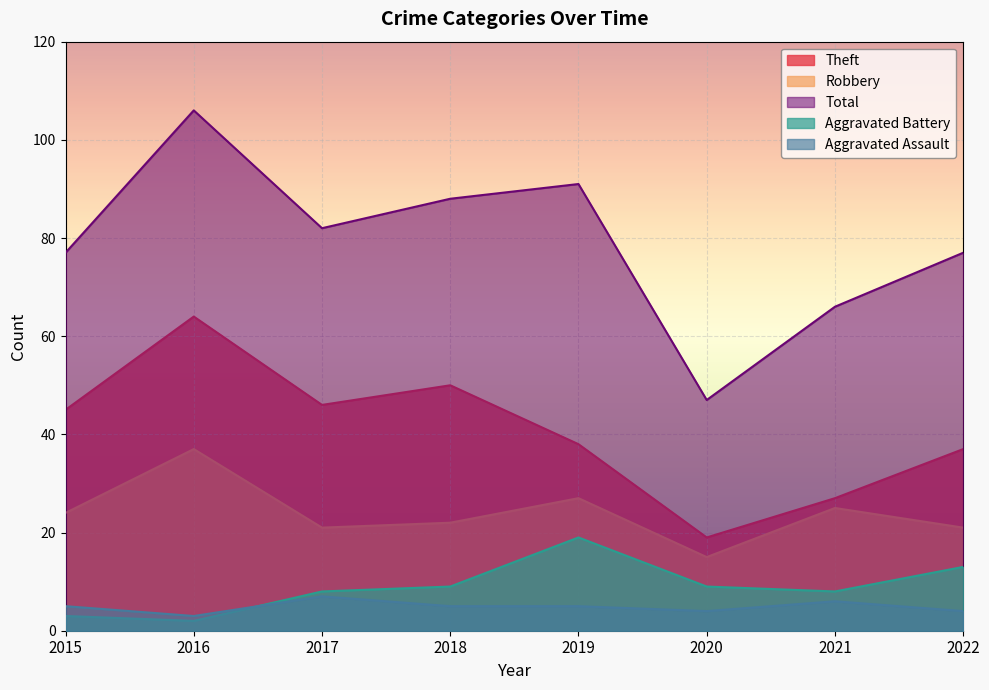

Reading right to left, transcribe all the data shown in this chart.

Aggravated Assault: 4	6	4	5	5	7	3	5
Aggravated Battery: 13	8	9	19	9	8	2	3
Robbery: 21	25	15	27	22	21	37	24
Theft: 37	27	19	38	50	46	64	45
Total: 77	66	47	91	88	82	106	77